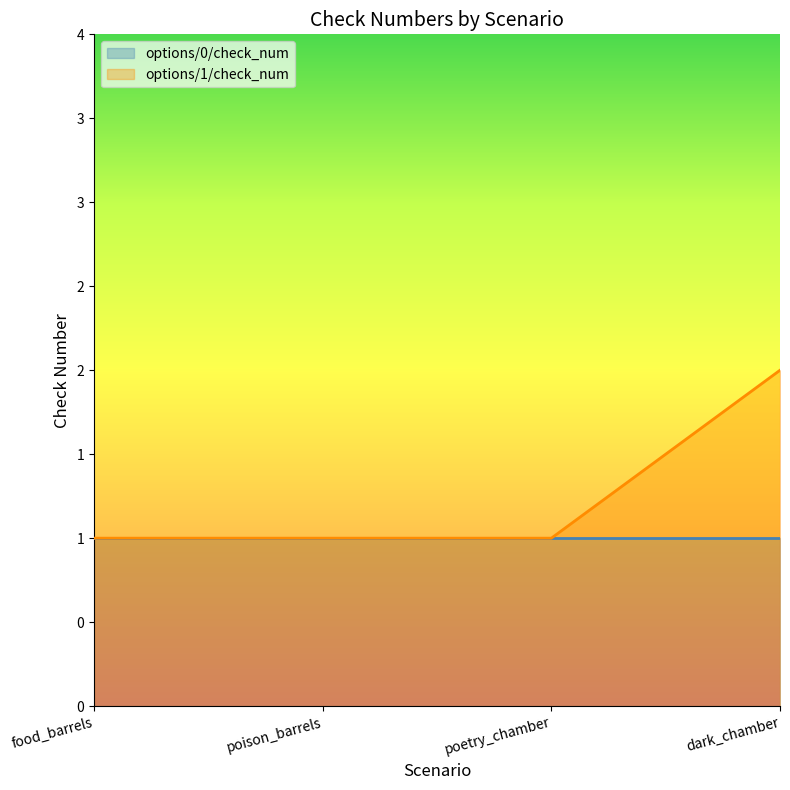

What is the change in value from poison_barrels to dark_chamber?

+1